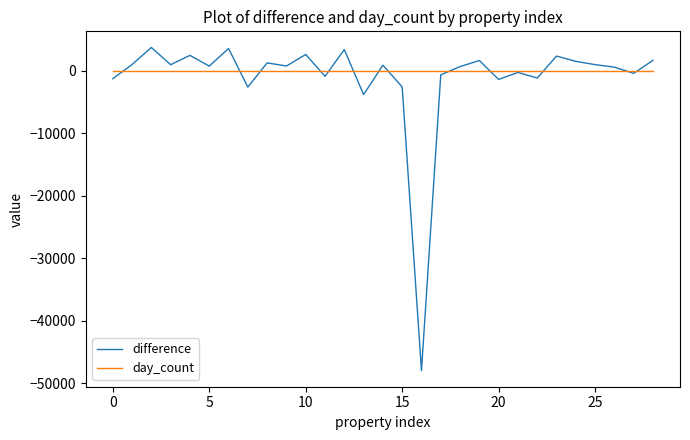

List the series in order of their peak value, lowest first.

day_count, difference